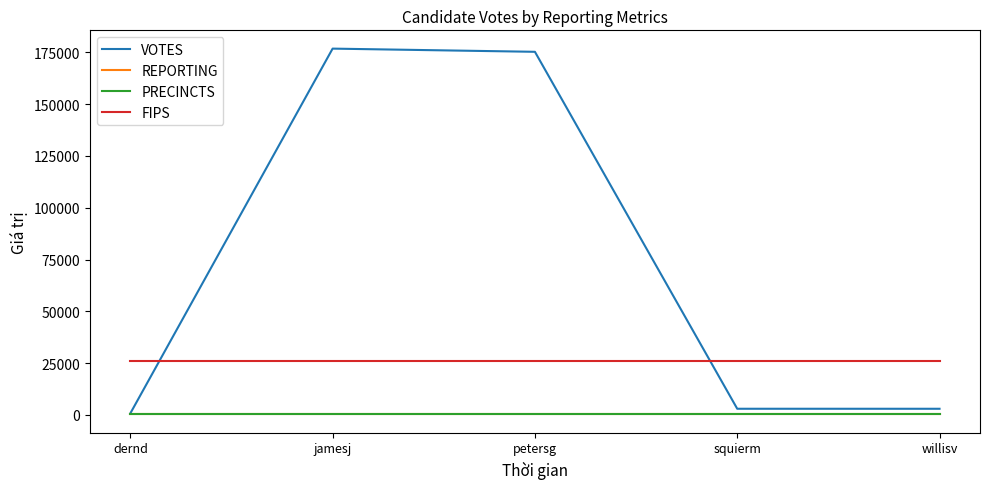

What position from the right is willisv?

1